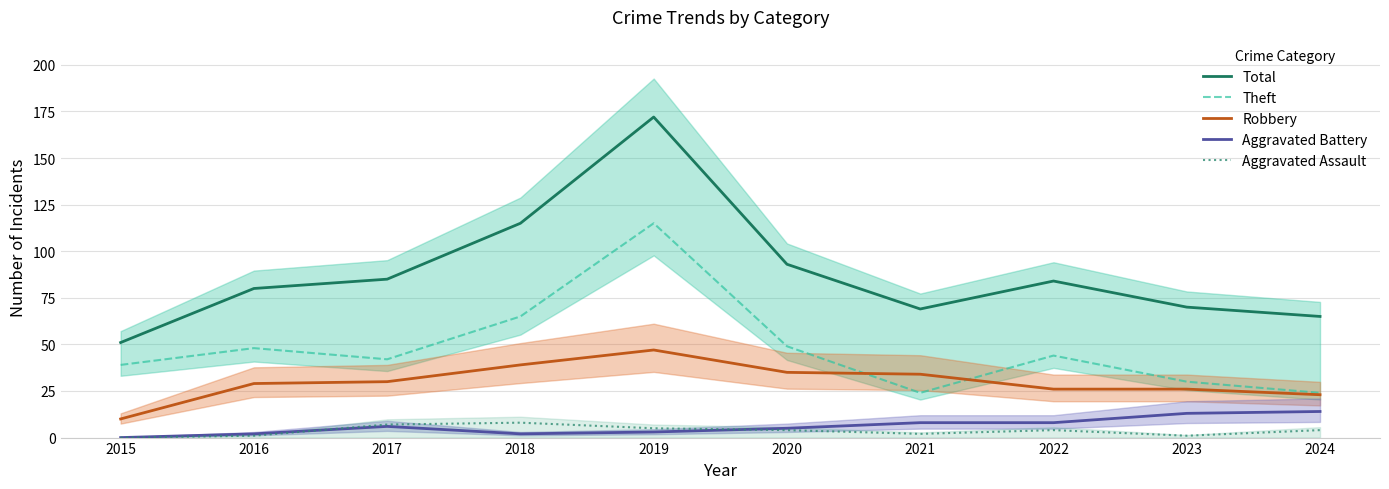

True or false: Robbery and Aggravated Assault cross at least once.

False